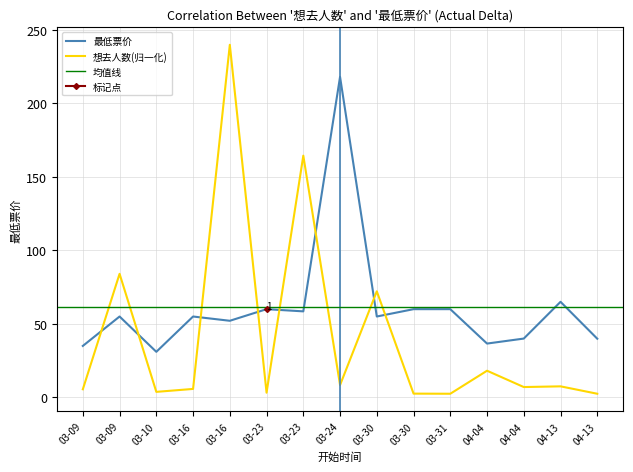

Which series has the largest range (max minus min)?

想去人数